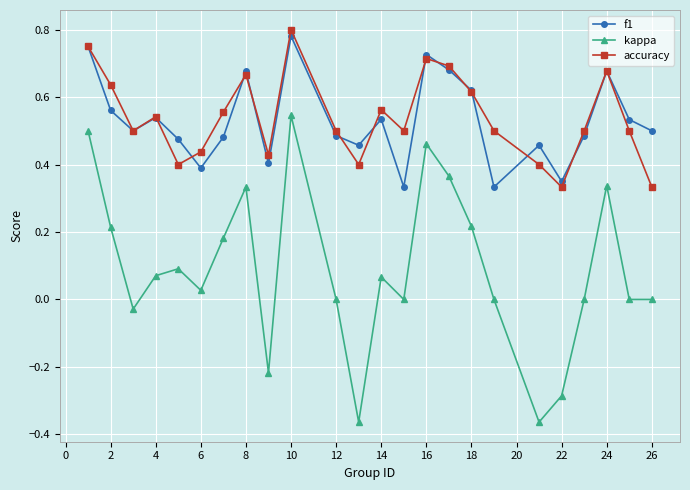

True or false: kappa and f1 intersect in this chart.

False